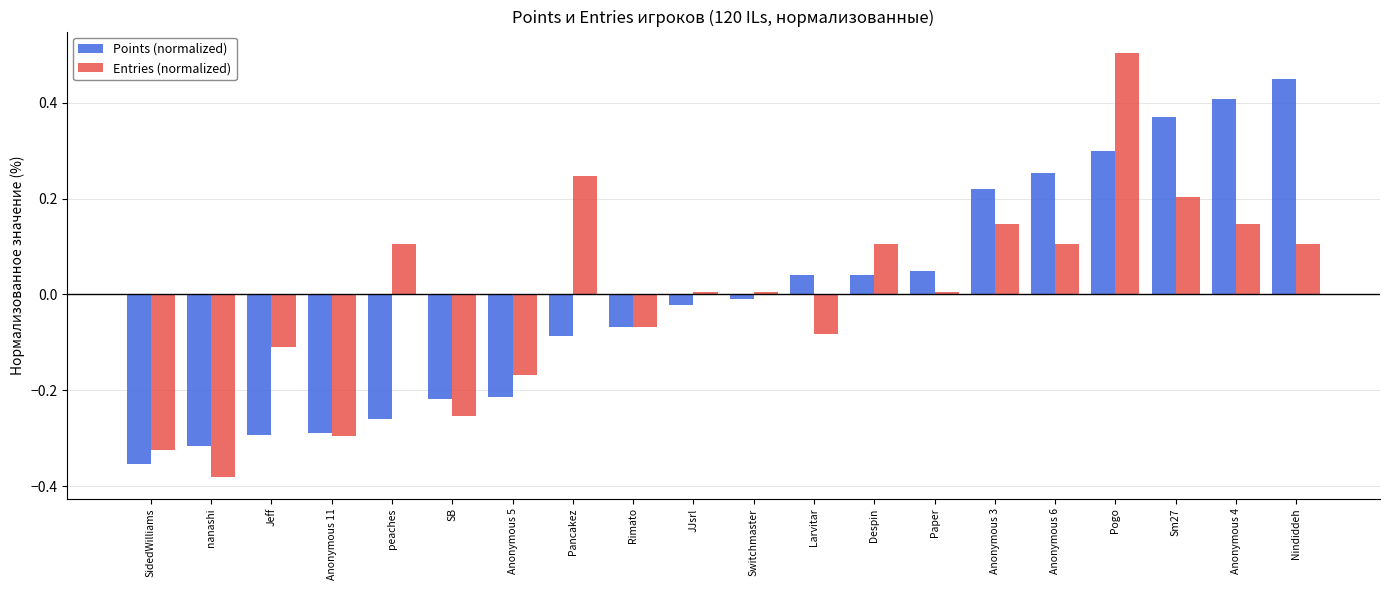

The Entries (normalized) series shows -0.4 at SB. True or false?

False